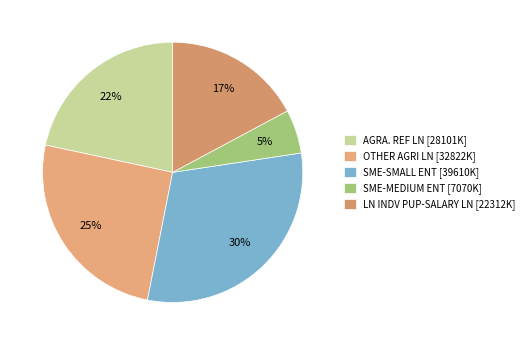

Is it true that SME-SMALL ENT is 36% of the pie?

False